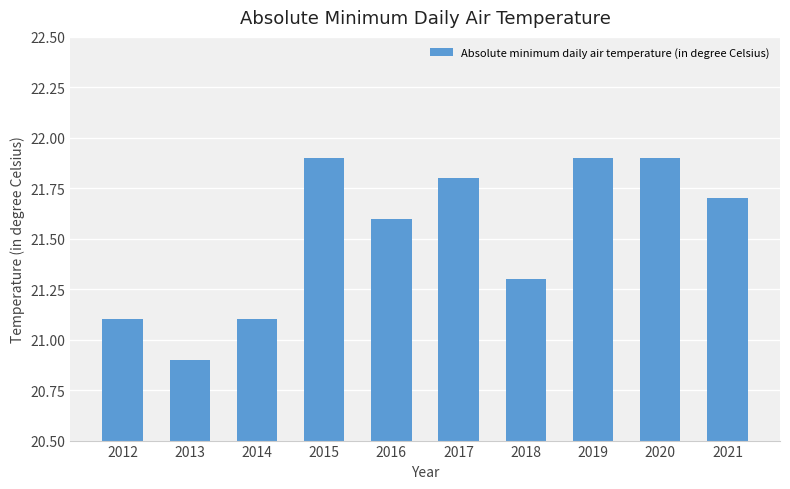

Are the bars horizontal?

No